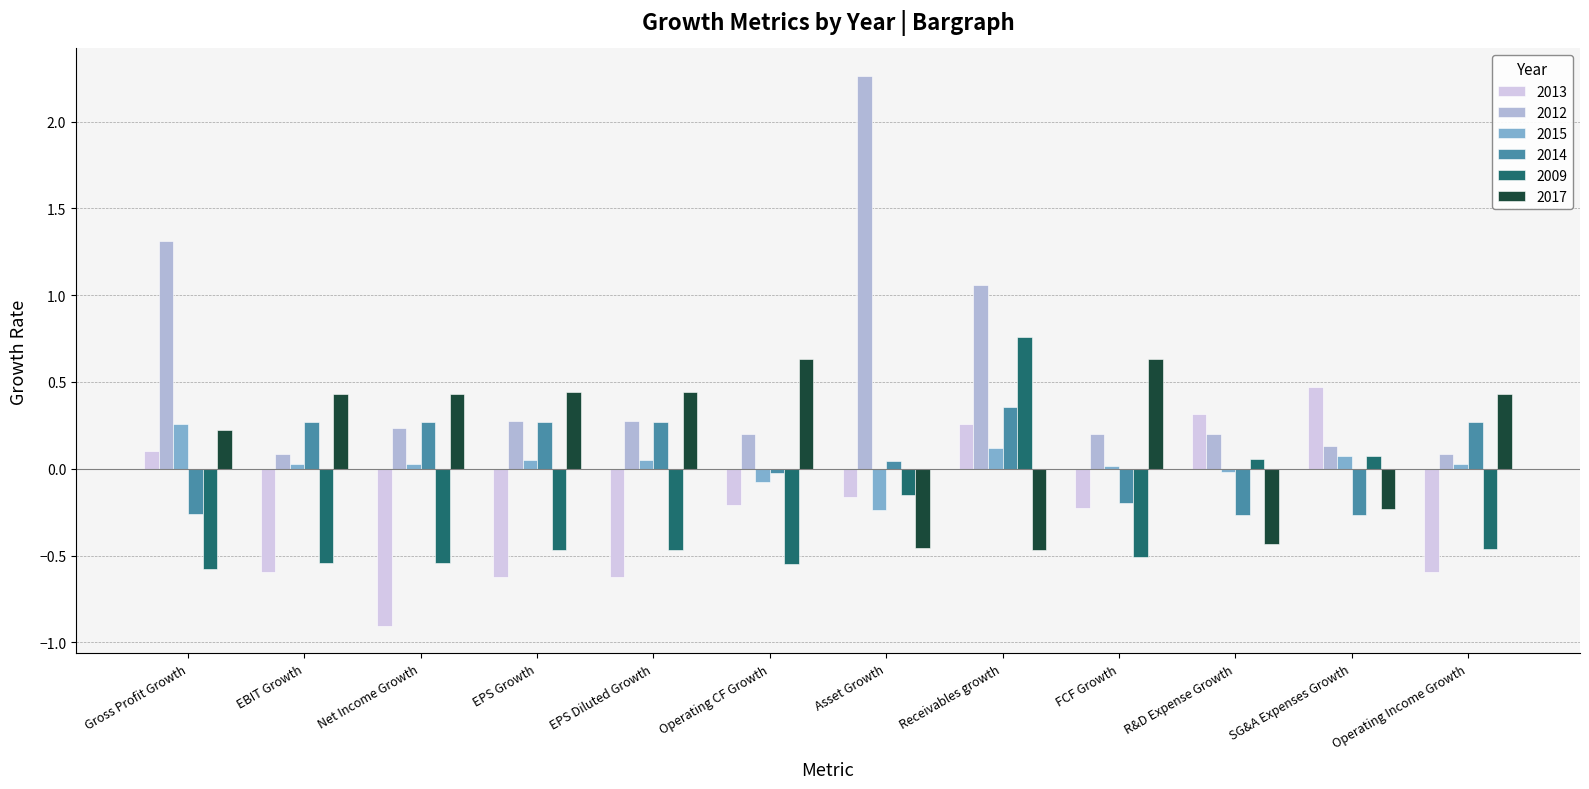

At which category does the chart reach its peak across all series?

Asset Growth